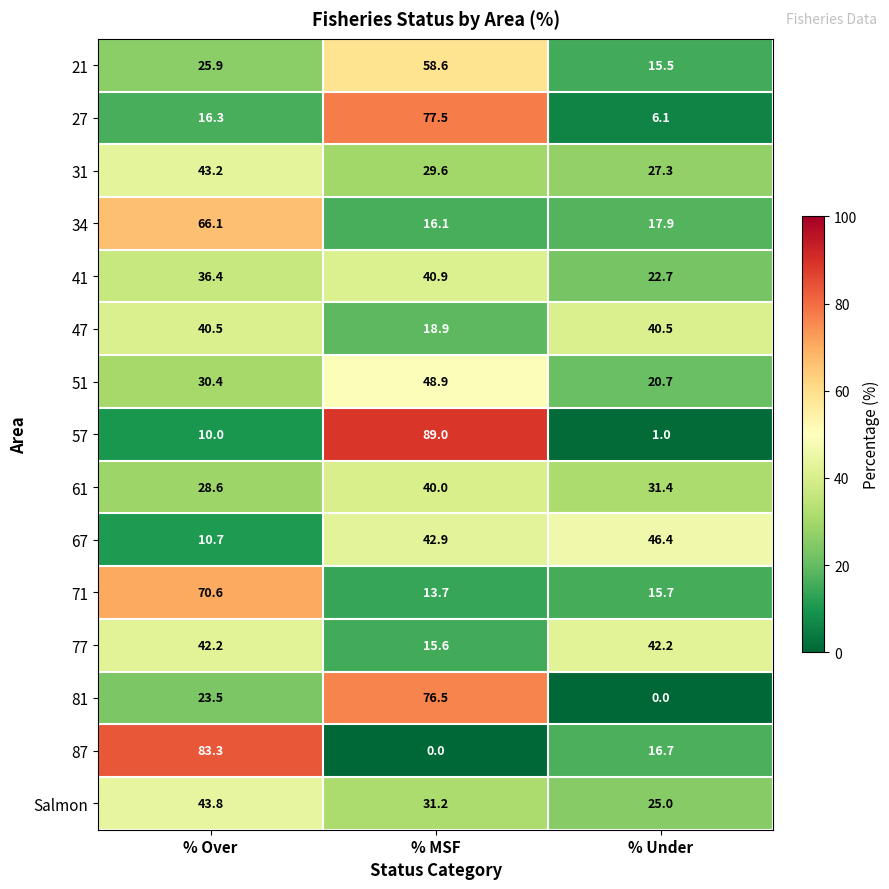

Which series has the largest range (max minus min)?

57